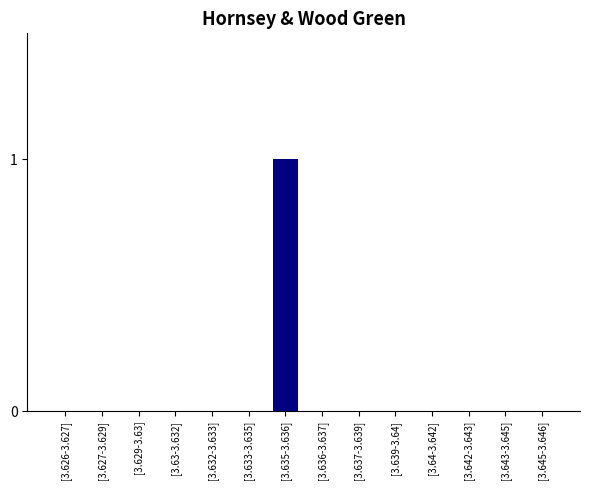

The chart shows a value of 1 at [3.636-3.637]. True or false?

False